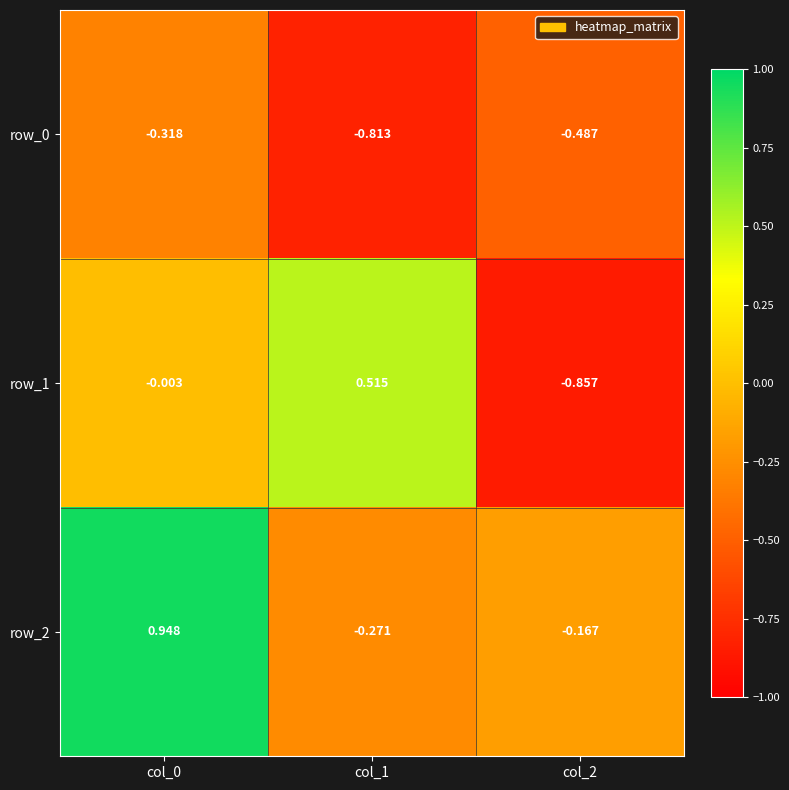

Rank the series by their average value, from highest to lowest.

row_2, row_1, row_0